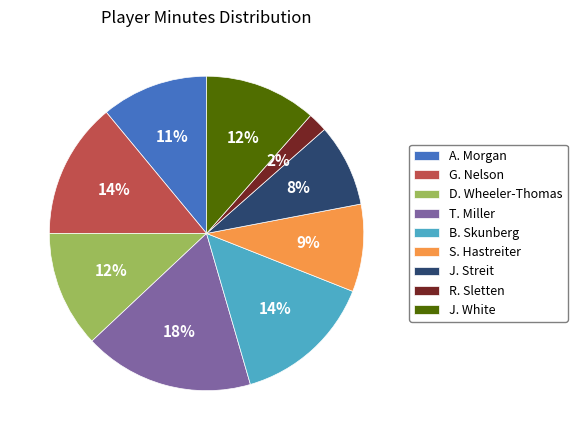

True or false: J. Streit accounts for 8% of the total.

True